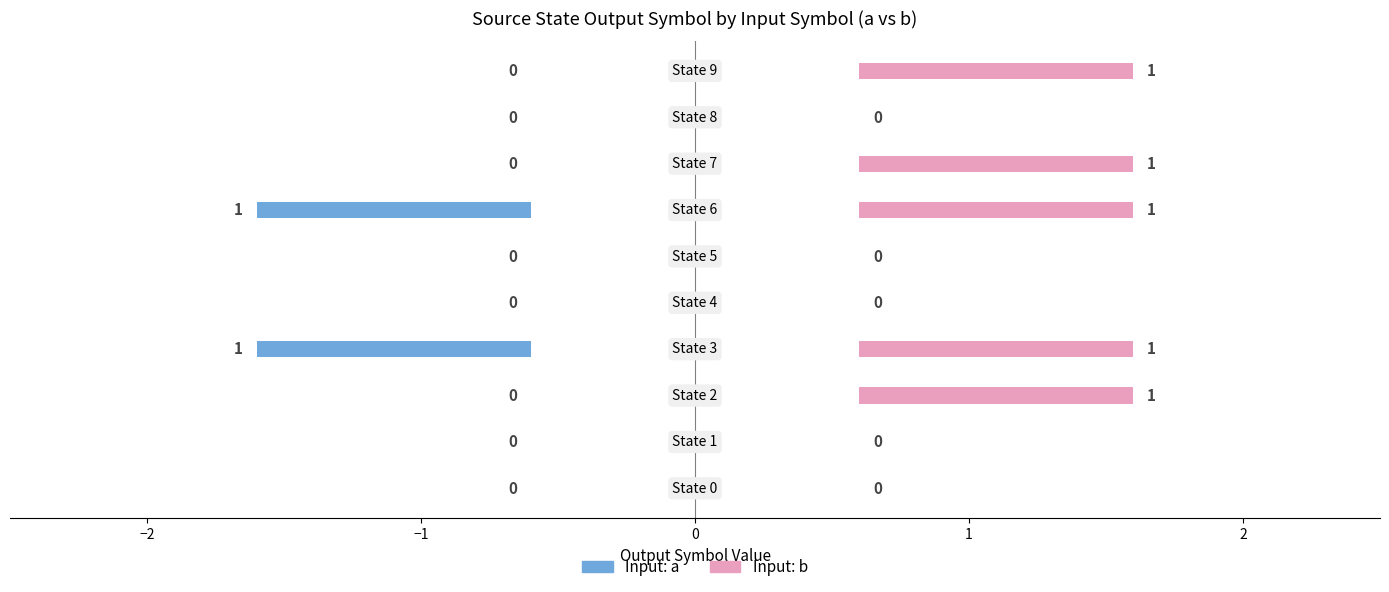

What position from the left is 3?

7